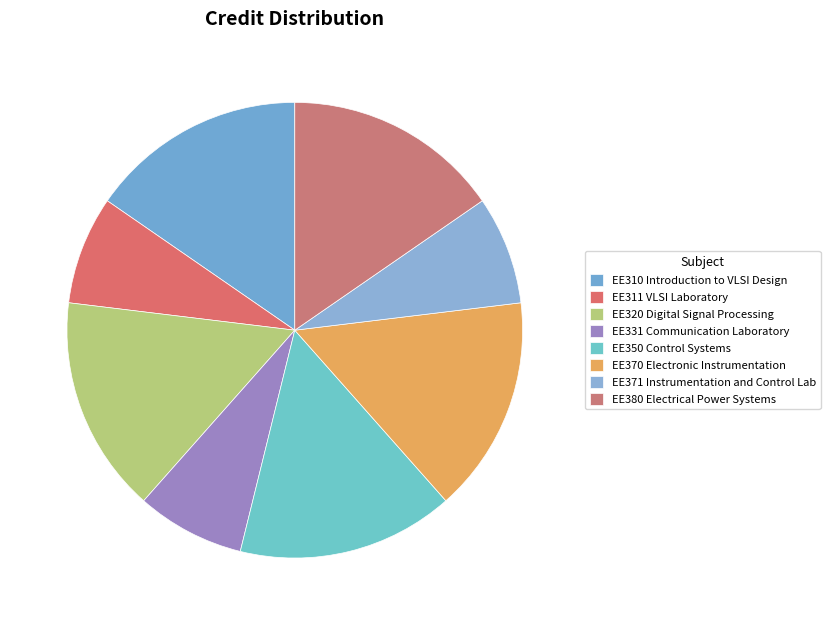

To the nearest percent, what is the difference between the EE370 Electronic Instrumentation and EE371 Instrumentation and Control Lab slice percentages?

8%